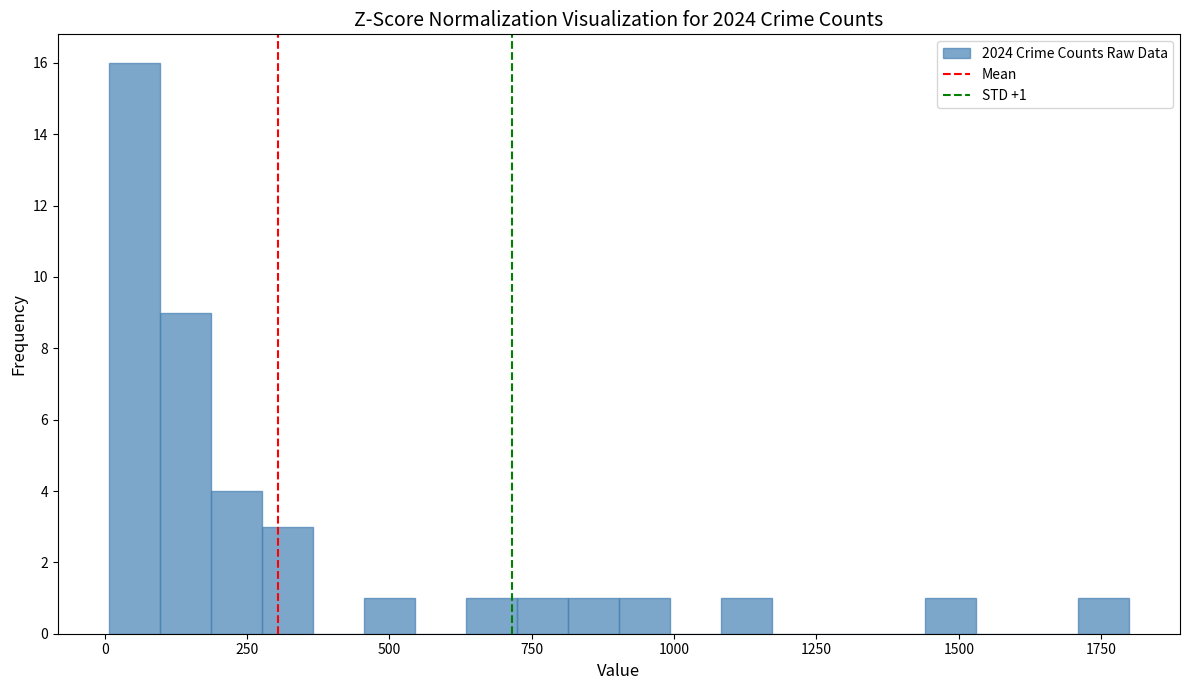

Around what value on the x-axis is the tallest bar? Give the approximate position of its centre, as read against the axis.

50